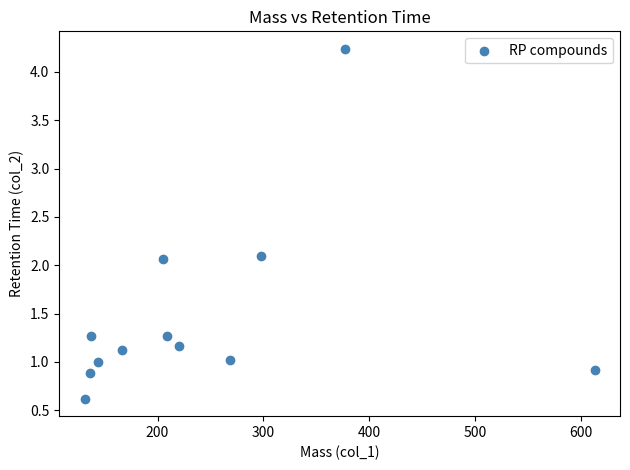

What is the average X value?

242.1